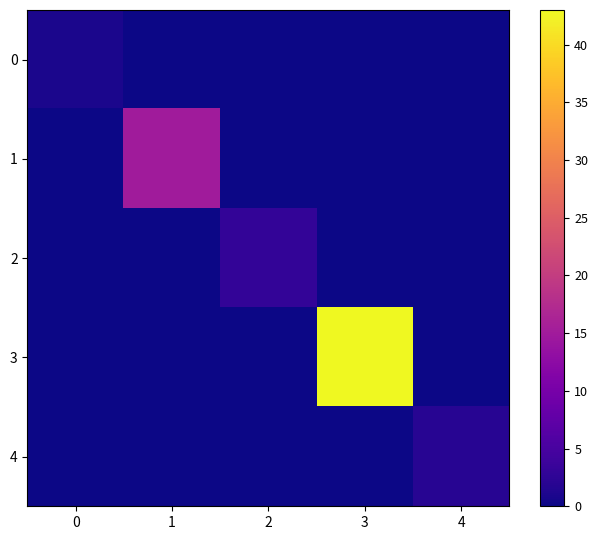

Which series has the widest spread of values?

3